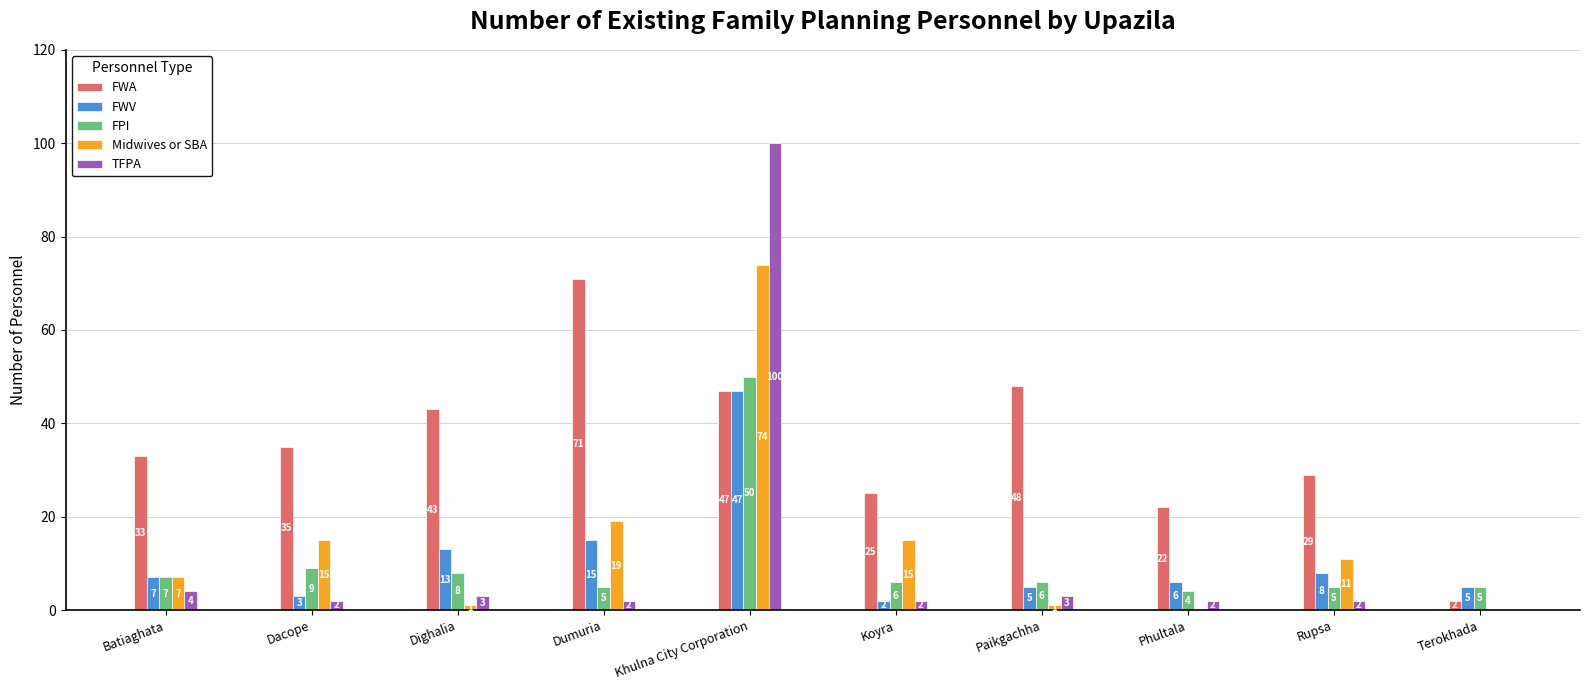

Reading left to right, what are all the values shown in this chart?

FWA: Batiaghata=33	Dacope=35	Dighalia=43	Dumuria=71	Khulna City Corporation=47	Koyra=25	Paikgachha=48	Phultala=22	Rupsa=29	Terokhada=2
FWV: Batiaghata=7	Dacope=3	Dighalia=13	Dumuria=15	Khulna City Corporation=47	Koyra=2	Paikgachha=5	Phultala=6	Rupsa=8	Terokhada=5
FPI: Batiaghata=7	Dacope=9	Dighalia=8	Dumuria=5	Khulna City Corporation=50	Koyra=6	Paikgachha=6	Phultala=4	Rupsa=5	Terokhada=5
Midwives or SBA: Batiaghata=7	Dacope=15	Dighalia=1	Dumuria=19	Khulna City Corporation=74	Koyra=15	Paikgachha=1	Phultala=0	Rupsa=11	Terokhada=0
TFPA: Batiaghata=4	Dacope=2	Dighalia=3	Dumuria=2	Khulna City Corporation=100	Koyra=2	Paikgachha=3	Phultala=2	Rupsa=2	Terokhada=0